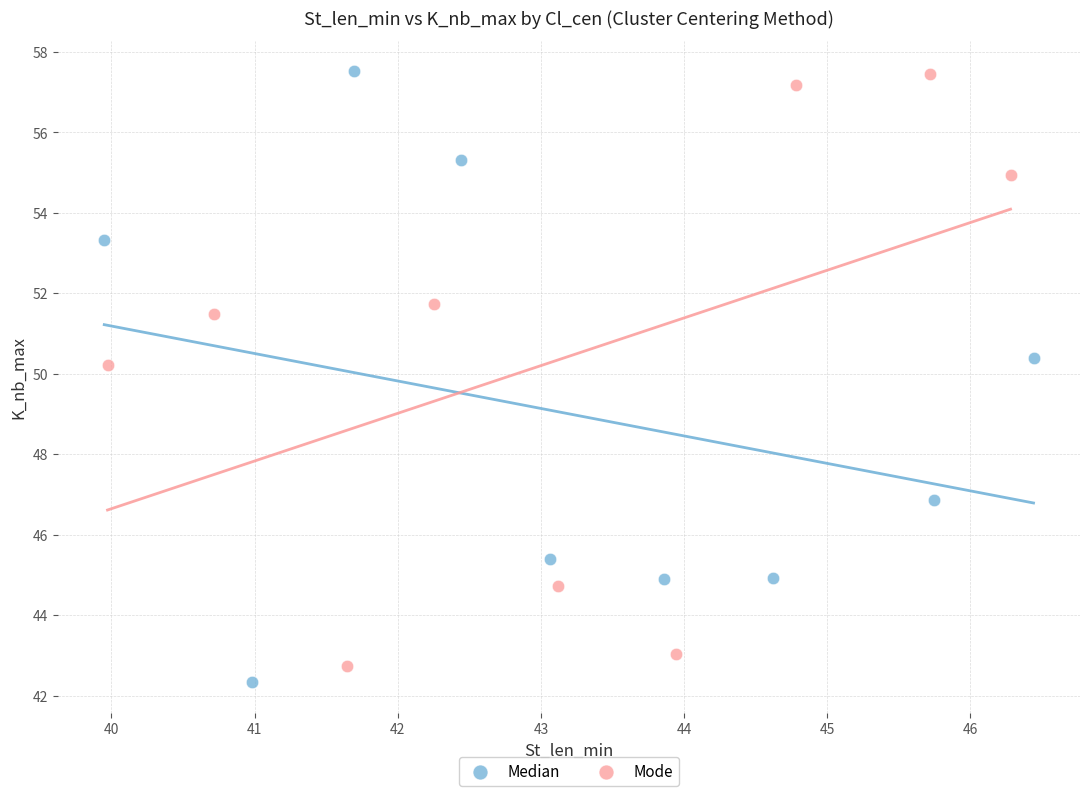

What are all the series names shown in the legend?

Median, Mode